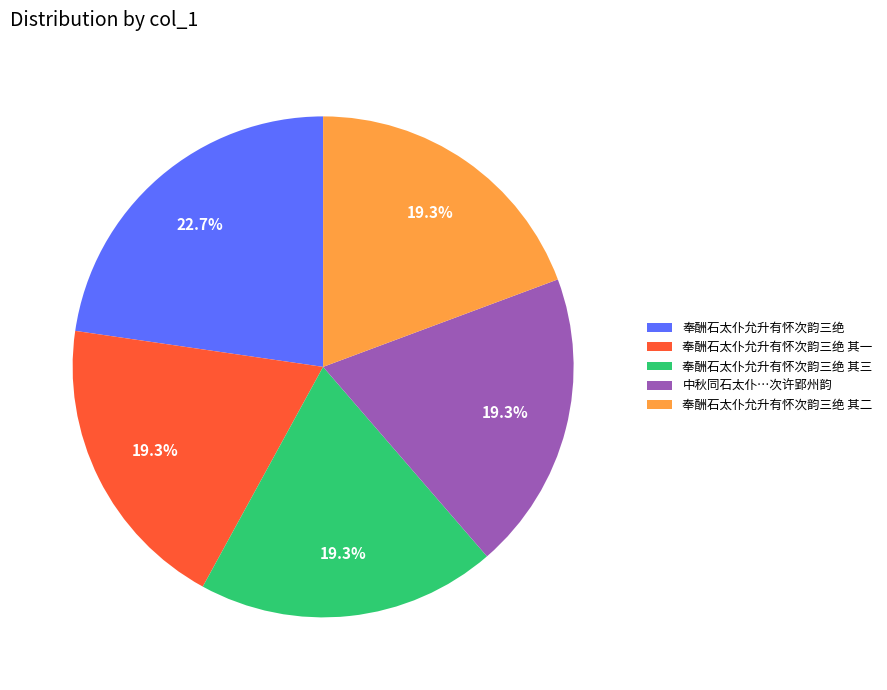

Do 奉酬石太仆允升有怀次韵三绝 其一 and 奉酬石太仆允升有怀次韵三绝 其三 together represent more than half of the pie?

No